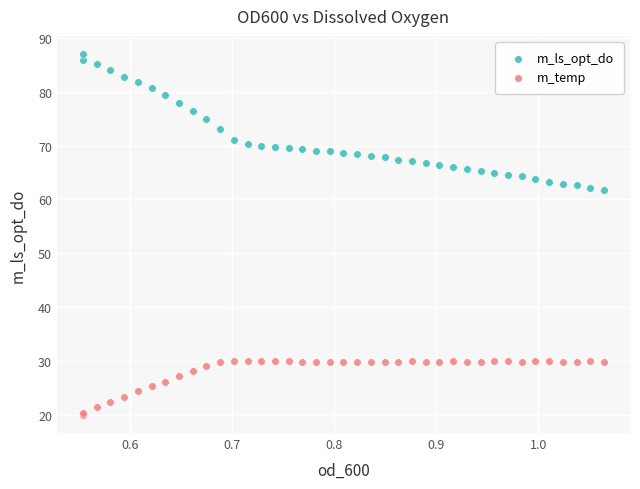

Which series has the widest spread of Y values?

m_ls_opt_do